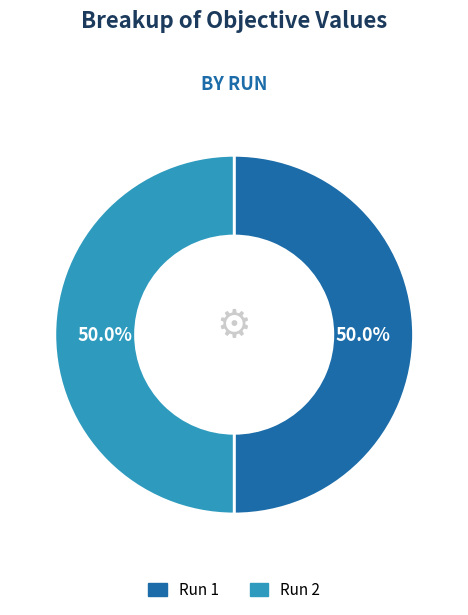

What percentage is NOT represented by Run 1?

50.0%